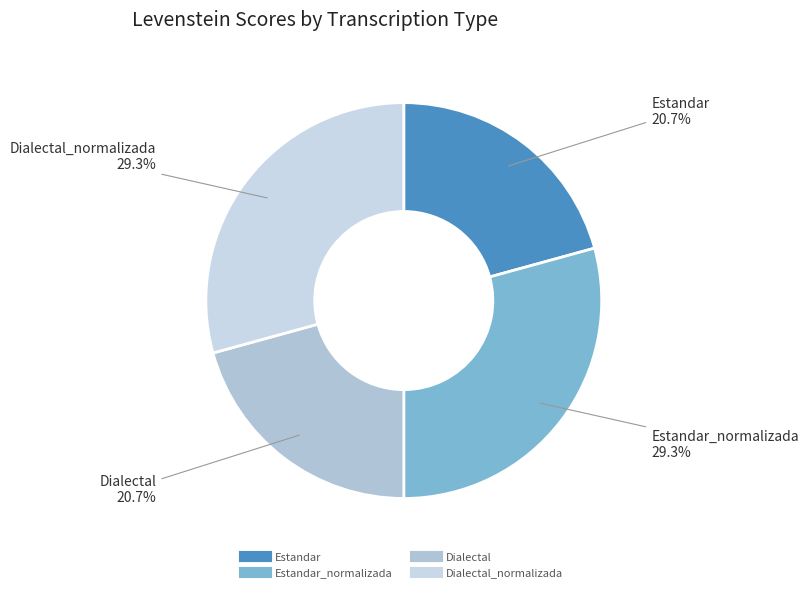

To the nearest percent, what is the difference between the largest and smallest slice percentages?

9%